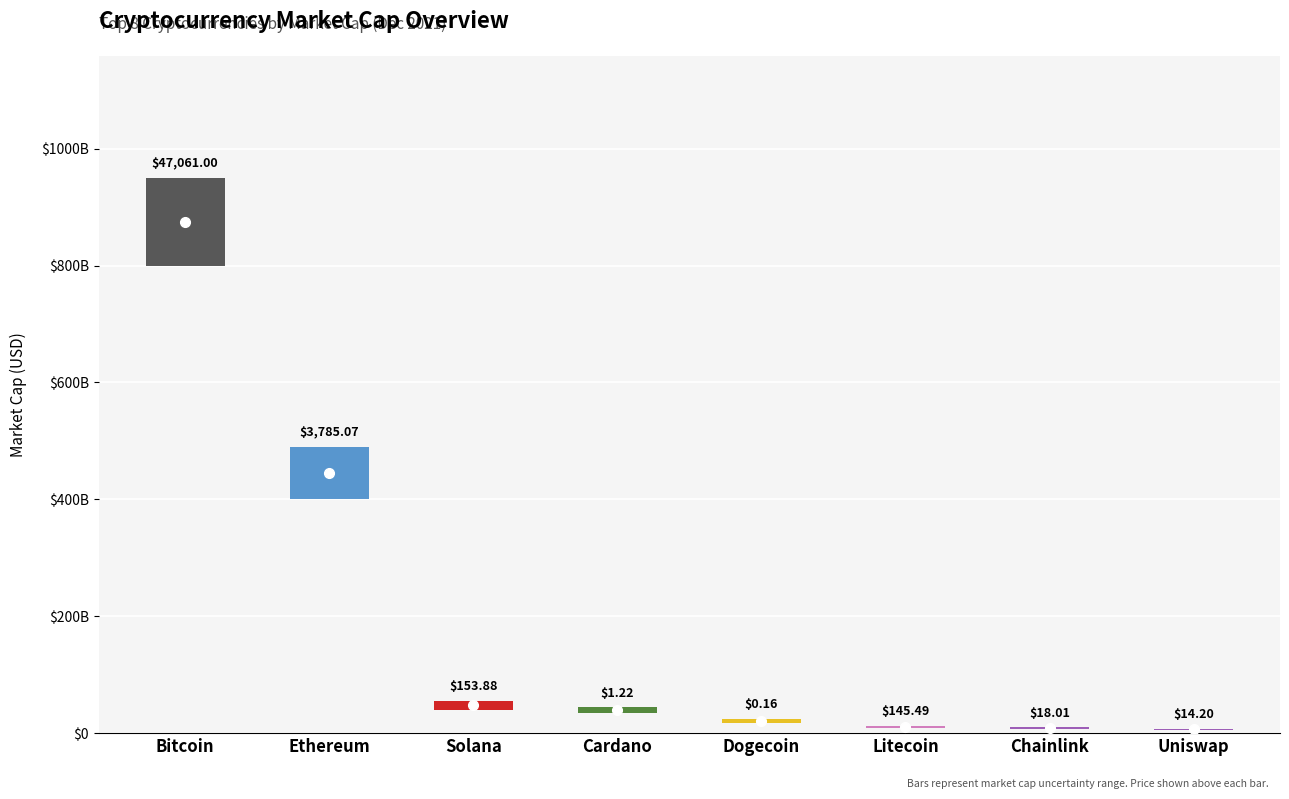

Rank the categories by value from highest to lowest.

Bitcoin, Ethereum, Solana, Cardano, Dogecoin, Litecoin, Chainlink, Uniswap